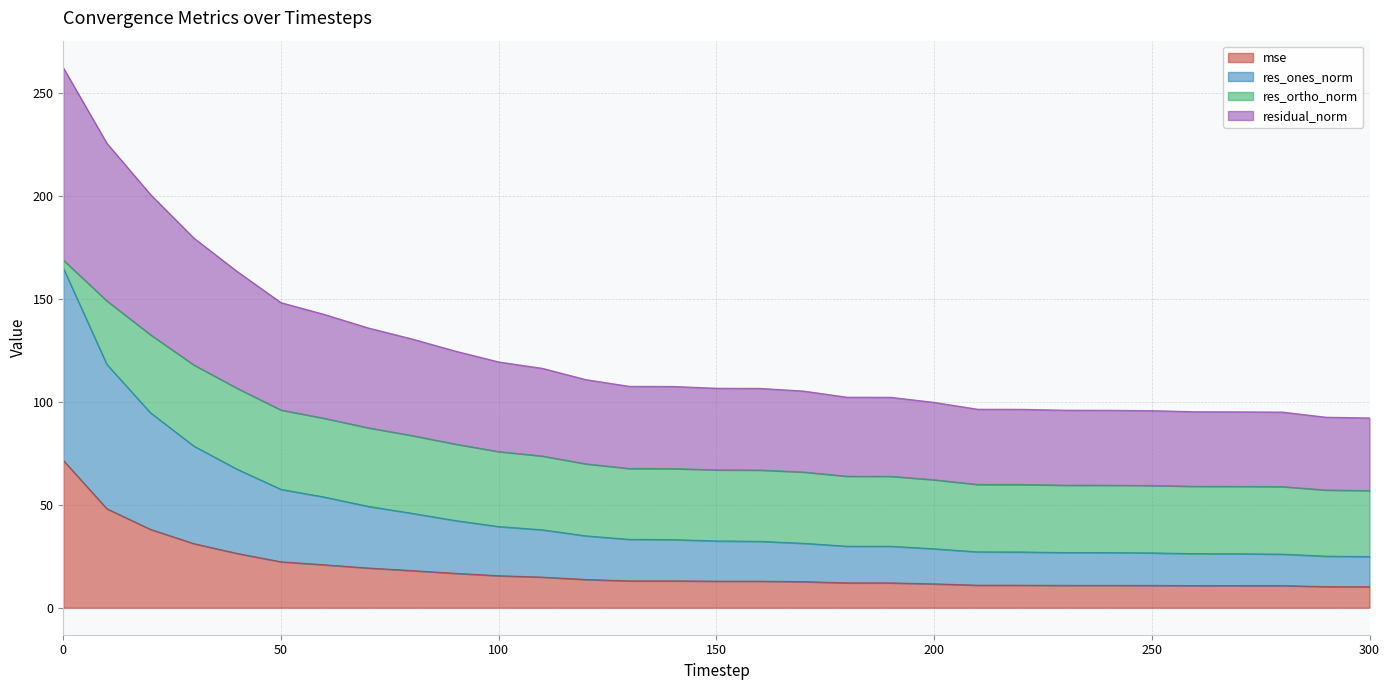

What is the difference between the mse values at 100 and 40?

10.8